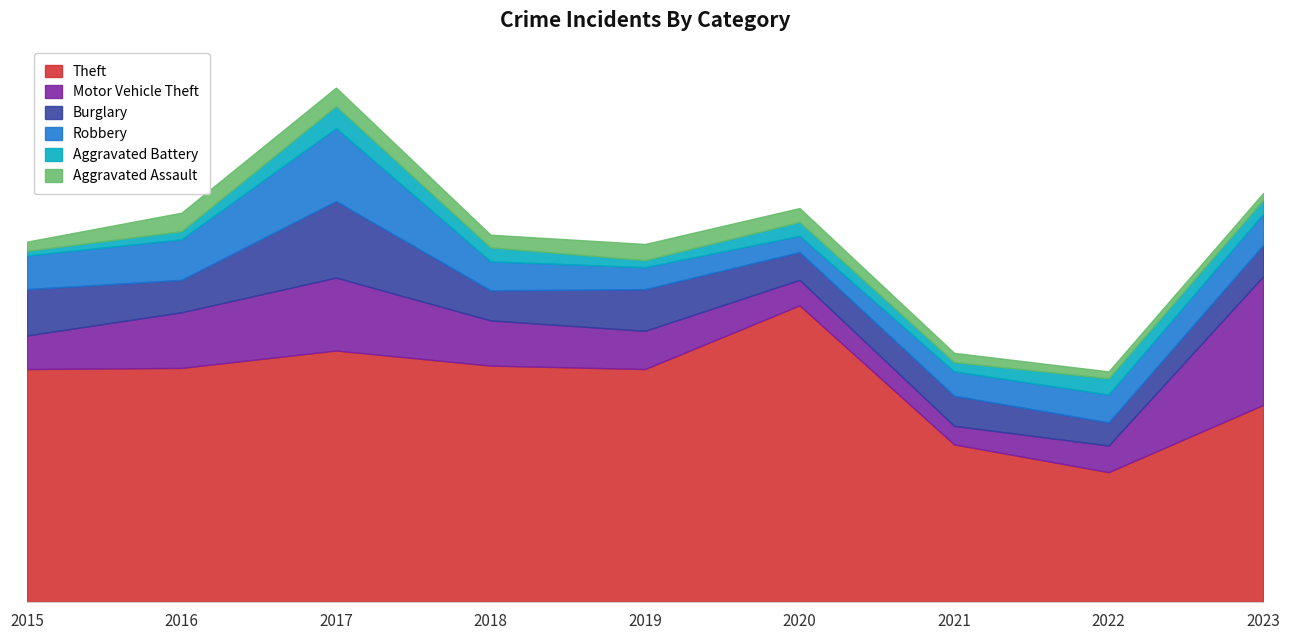

List the labels in order of Robbery value, largest first.

2017, 2016, 2015, 2023, 2018, 2022, 2021, 2019, 2020